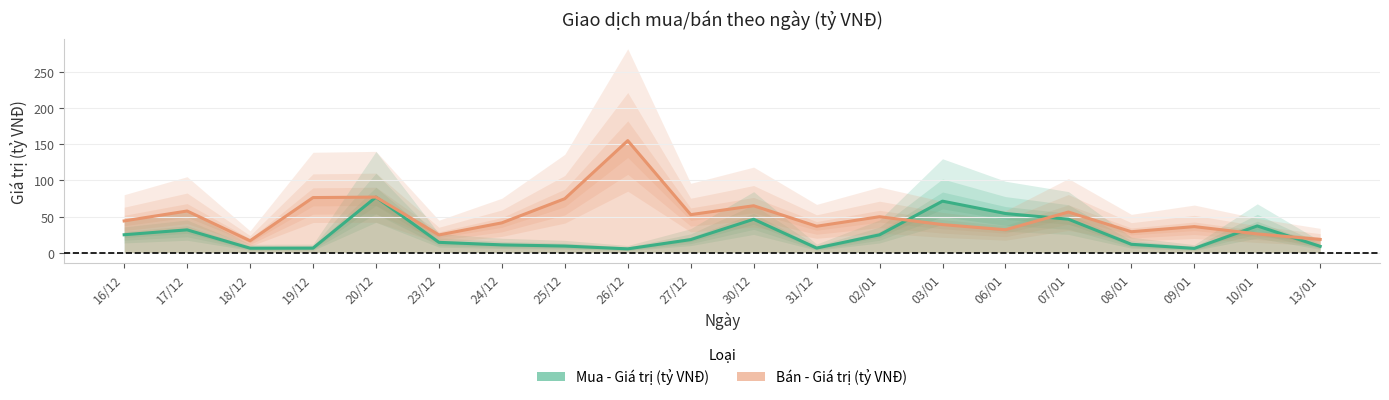

At which label is Bán - Giá trị (tỷ VNĐ) closest to 85?

20/12